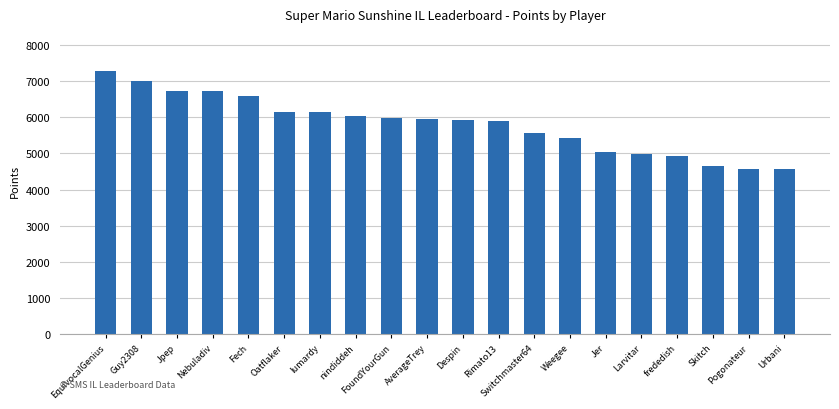

How many data points are less than 5950?

10